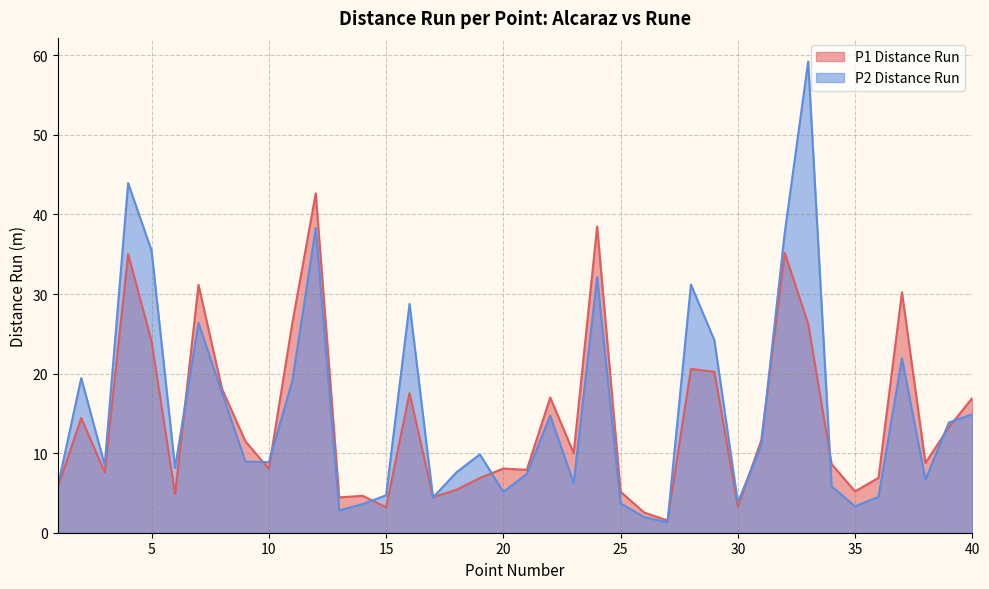

What is the value of the P1 Distance Run point at the 6th from the left?

4.8